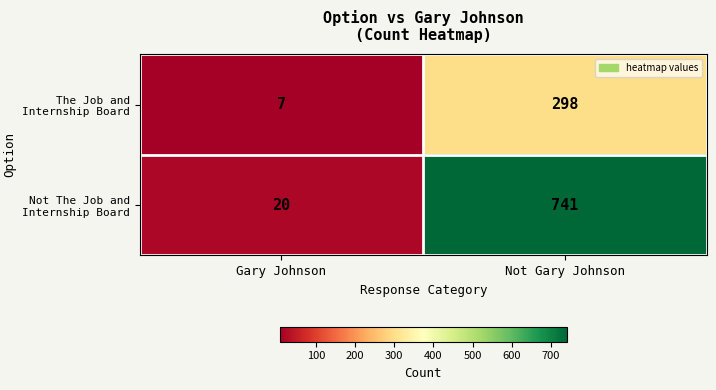

What is the total value across all series at Gary Johnson?

27